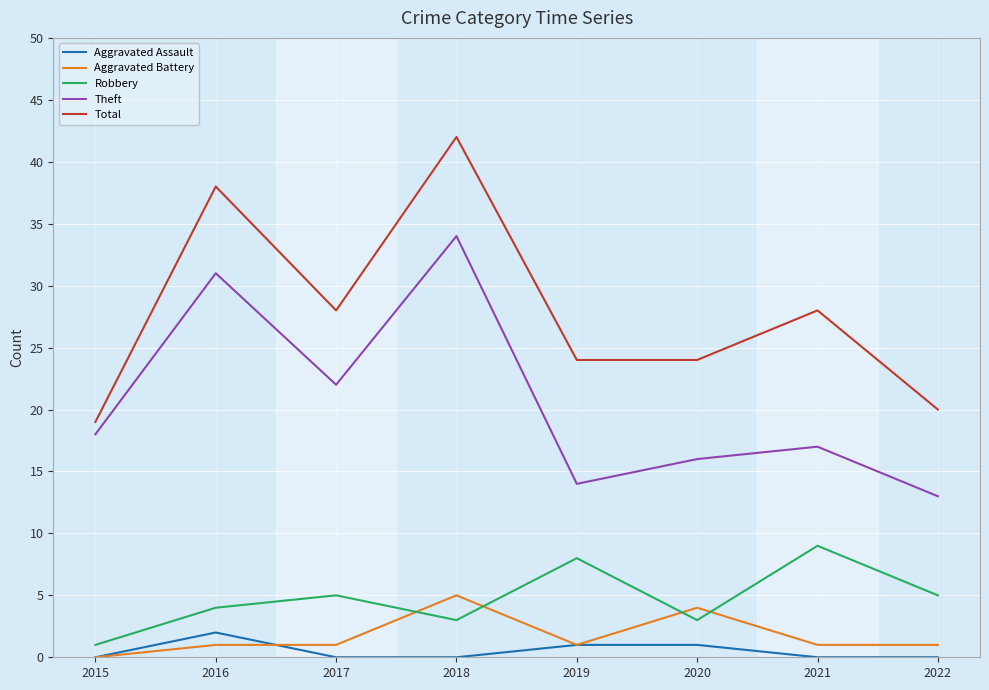

True or false: Total and Aggravated Battery intersect in this chart.

False